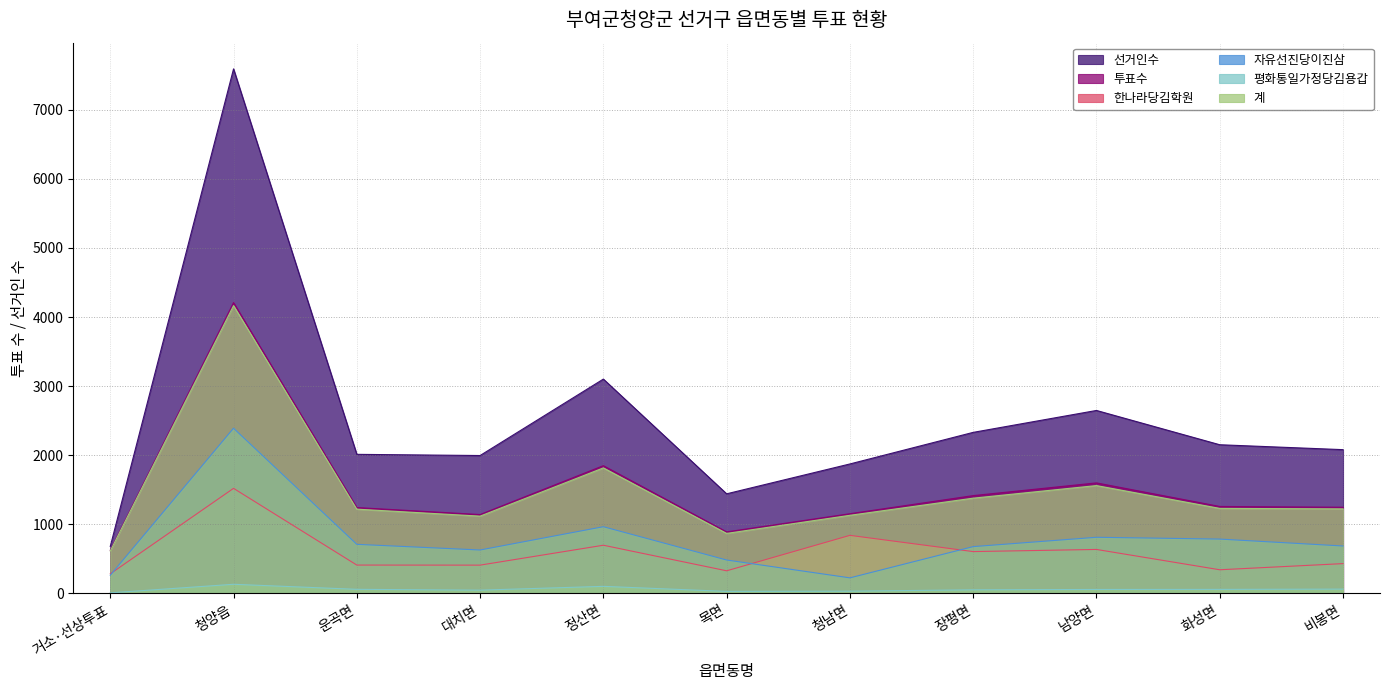

What position from the left is 남양면?

9